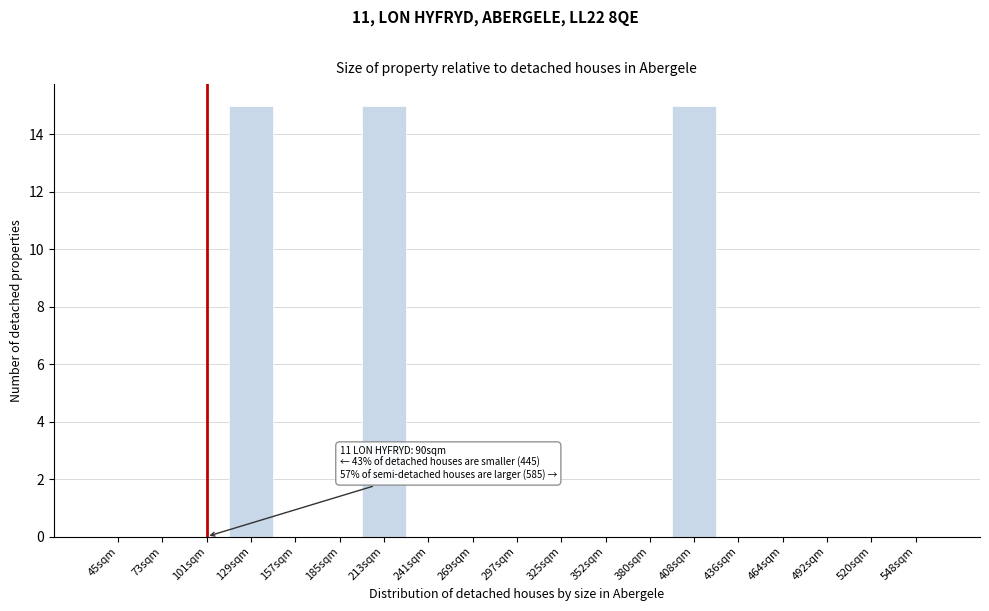

Reading right to left, what are all the values shown in this chart?

548sqm=0	520sqm=0	492sqm=0	464sqm=0	436sqm=0	408sqm=15	380sqm=0	352sqm=0	325sqm=0	297sqm=0	269sqm=0	241sqm=0	213sqm=15	185sqm=0	157sqm=0	129sqm=15	101sqm=0	73sqm=0	45sqm=0